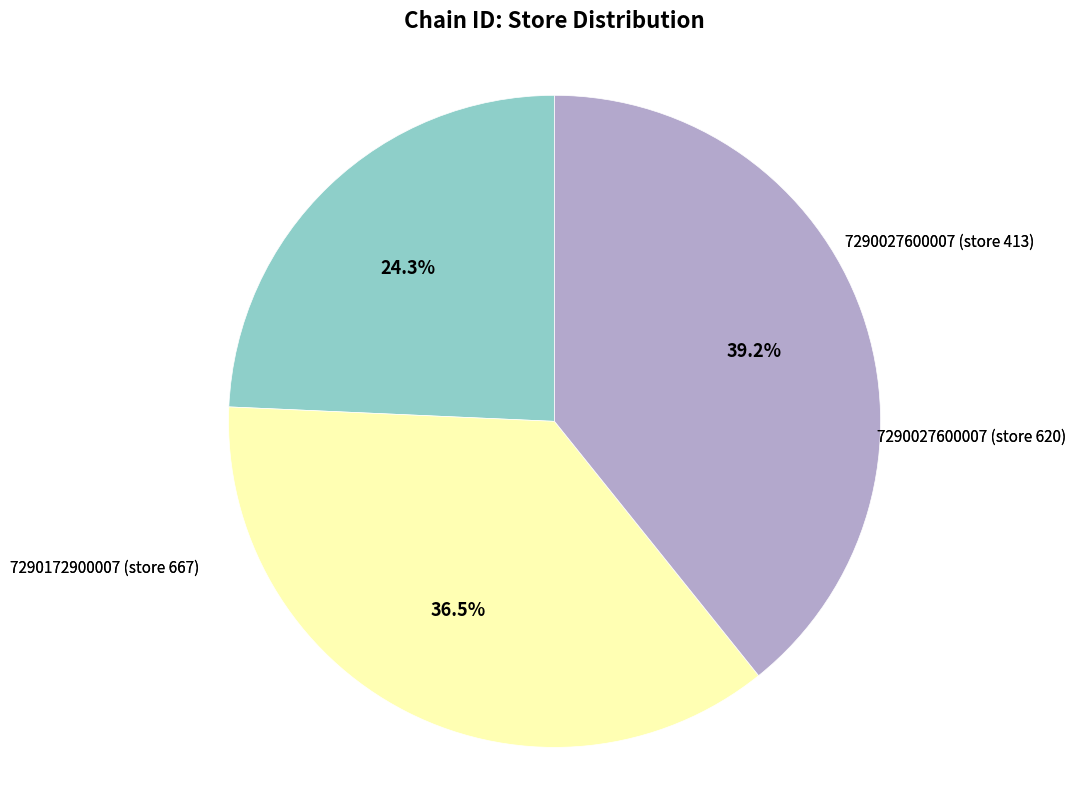

Is there a majority slice in this chart?

No